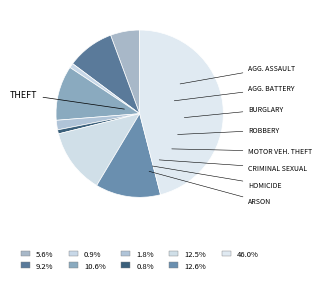

How many slices are in this pie chart?

9